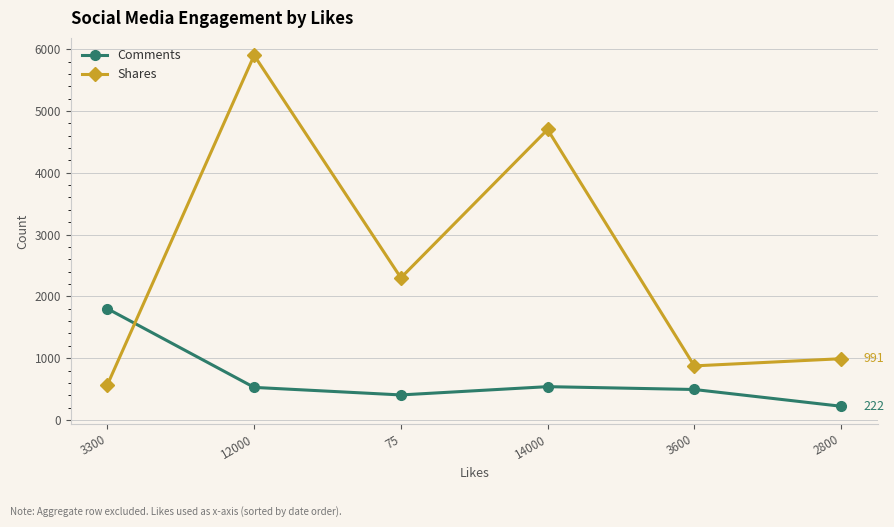

What is the sum of the Comments values at 14000 and 75?

944